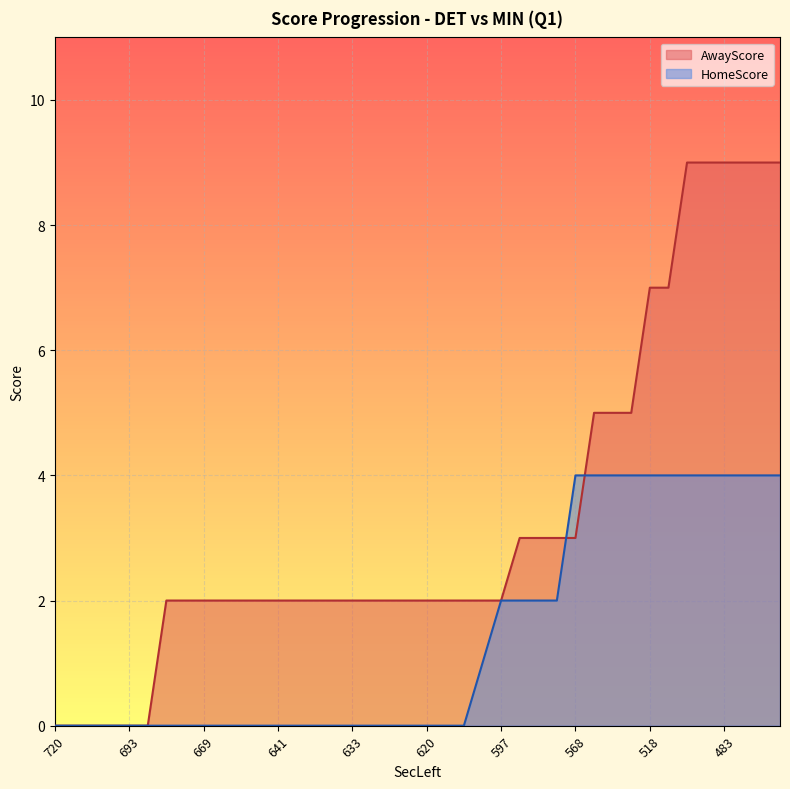

True or false: AwayScore has more than 1 points higher than both neighbors.

False